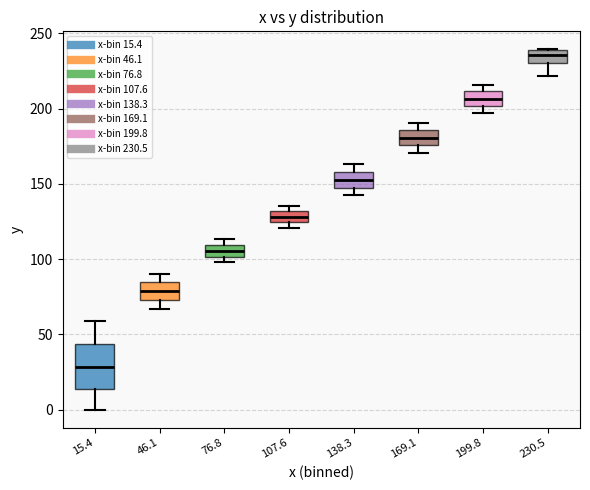

Where is the upper edge of the box at x = 107.6 on the y-axis? The values are not printed on the chart, so give them approximately, as read against the axis.

130